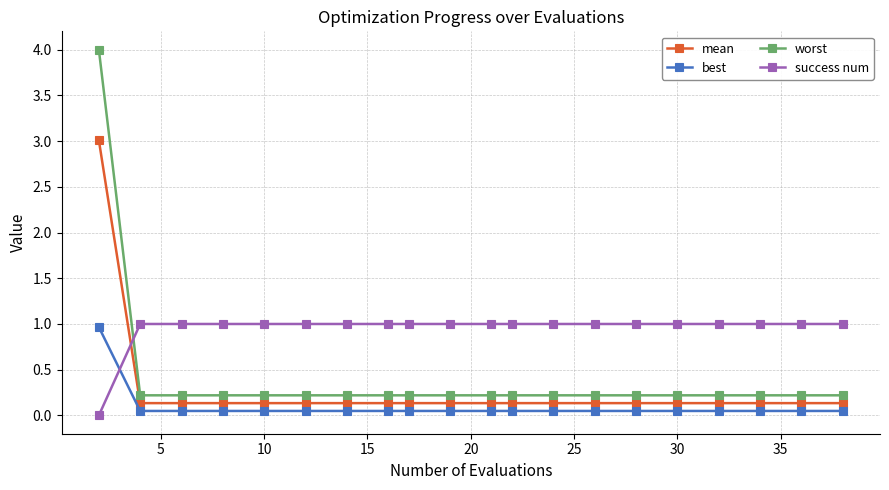

Count the number of categories in the chart.

20